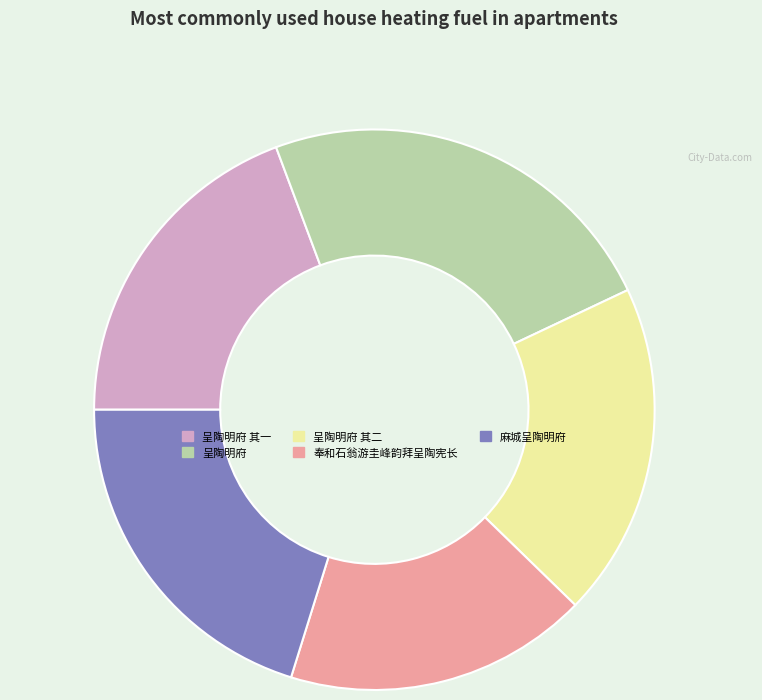

True or false: 奉和石翁游圭峰韵拜呈陶宪长 accounts for 28% of the total.

False